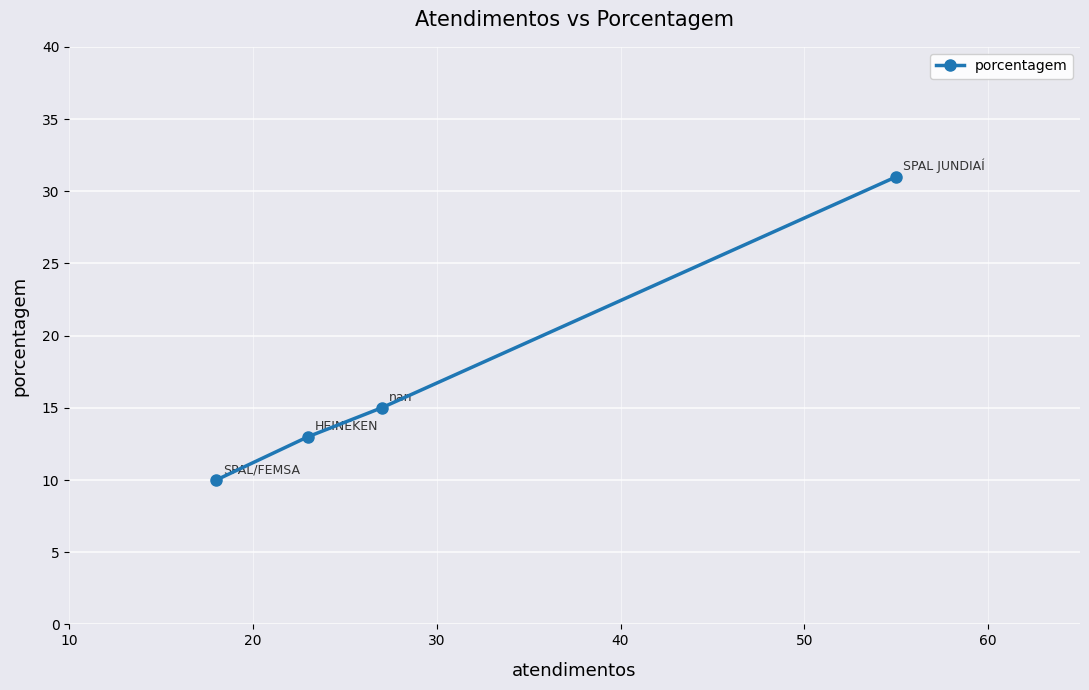

Is this an area chart (filled region under the line)?

No